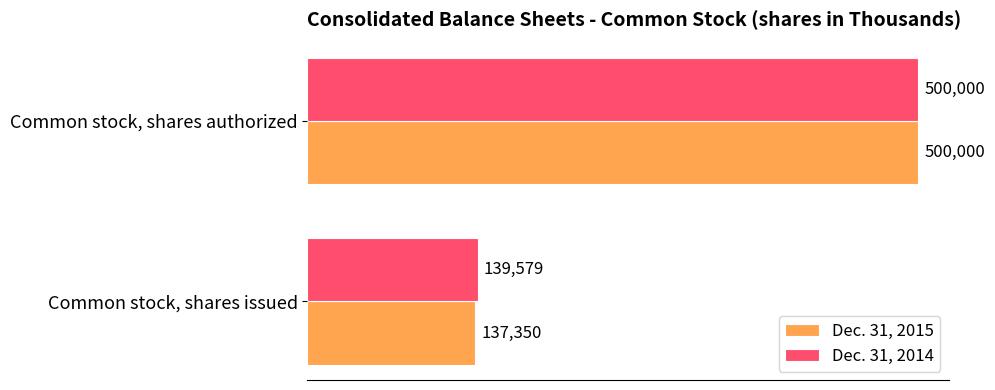

Rank the categories by Dec. 31, 2014 value from lowest to highest.

Common stock, shares issued, Common stock, shares authorized